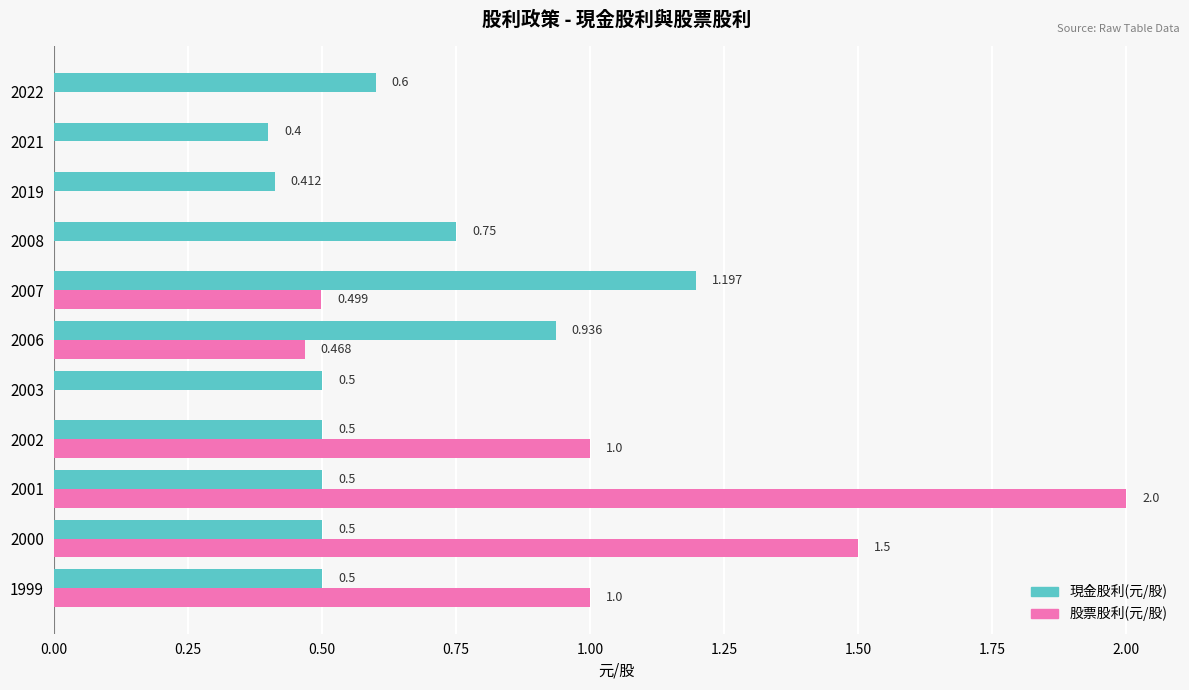

Is the value of 股票股利(元/股) at 2008 greater than the value of 現金股利(元/股) at 2008?

No